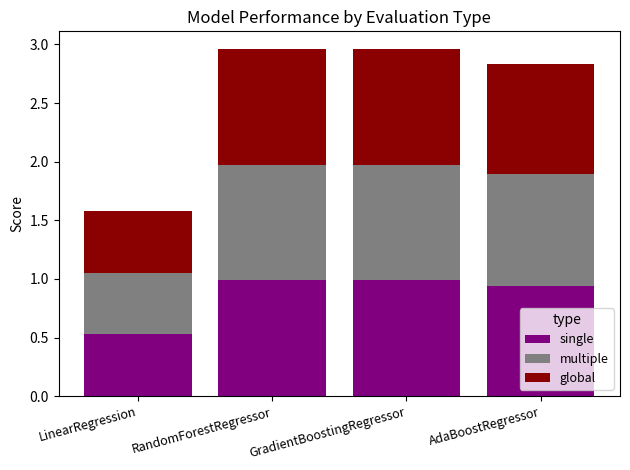

What is the lowest value of the single series?

0.5